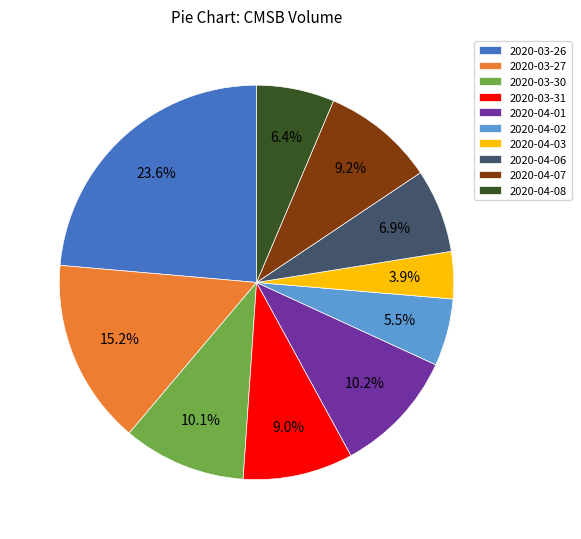

To the nearest percent, what is the difference between the 2020-04-06 and 2020-04-02 slice percentages?

1%